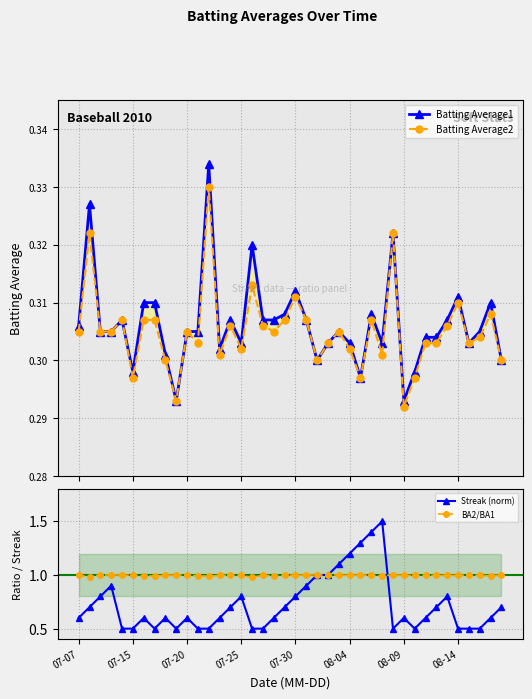

True or false: Streak (norm) and Batting Average1 cross at least once.

False